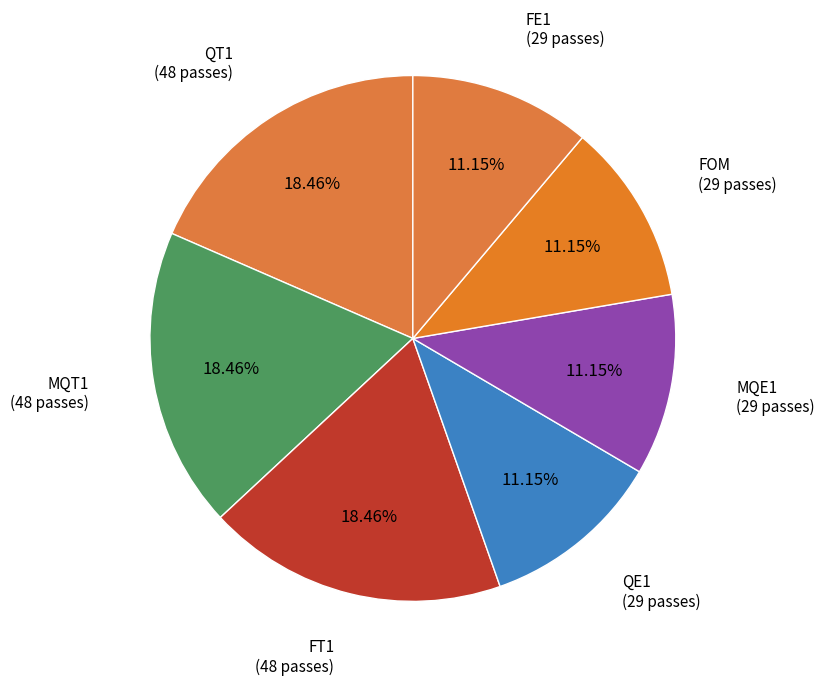

Is it true that MQE1 is 4% of the pie?

False